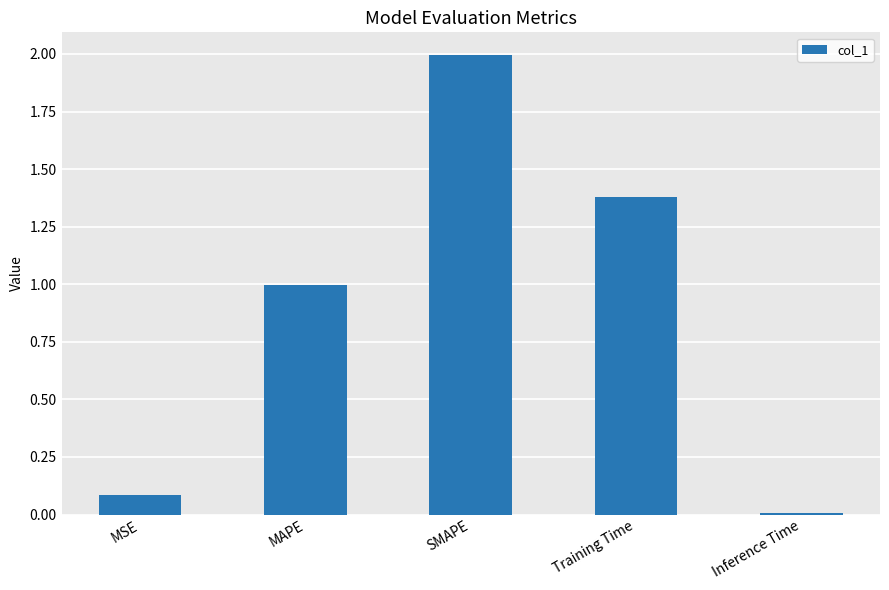

List the labels in order of value, largest first.

SMAPE, Training Time, MAPE, MSE, Inference Time